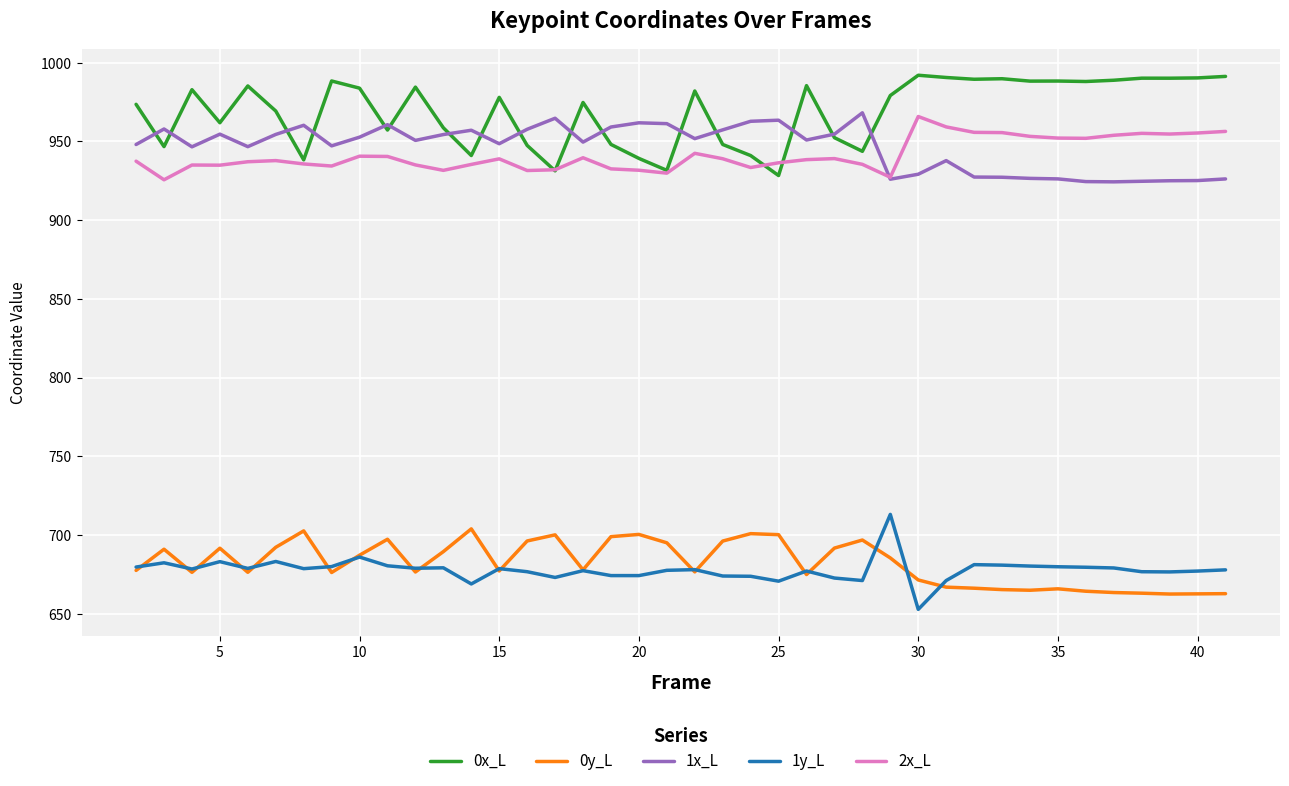

Which series has the largest total across all categories?

0x_L